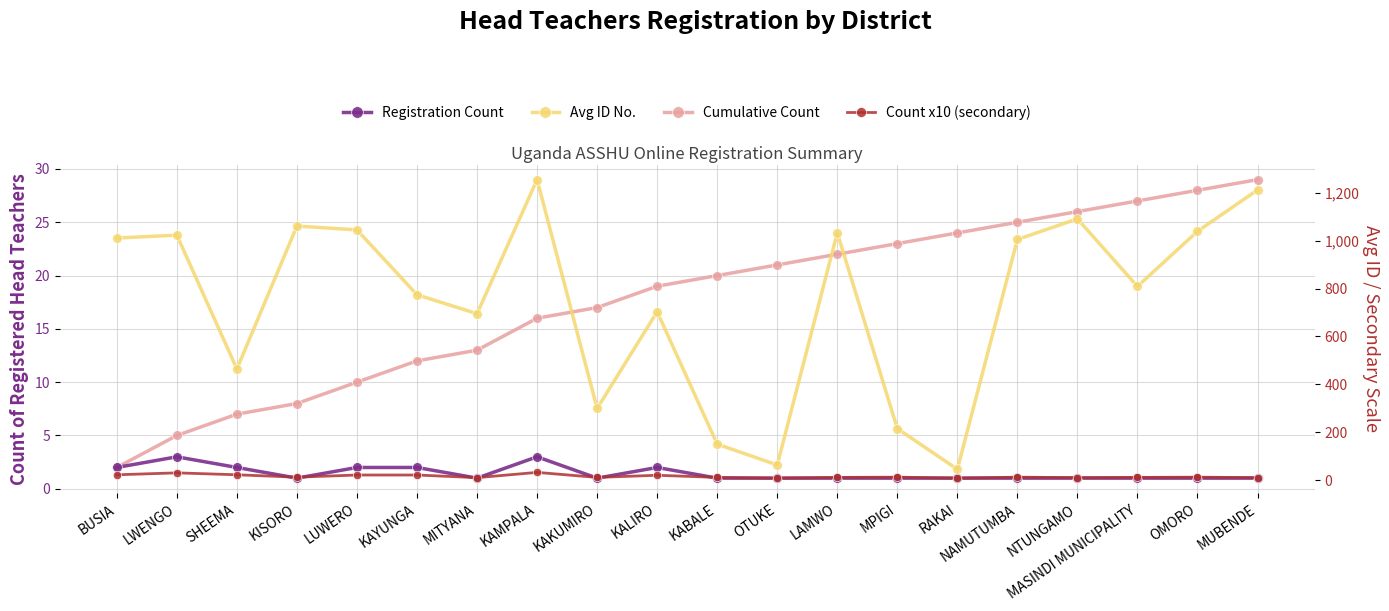

Rank the categories by Registration Count value from lowest to highest.

KISORO, MITYANA, KAKUMIRO, KABALE, OTUKE, LAMWO, MPIGI, RAKAI, NAMUTUMBA, NTUNGAMO, MASINDI MUNICIPALITY, OMORO, MUBENDE, BUSIA, SHEEMA, LUWERO, KAYUNGA, KALIRO, LWENGO, KAMPALA